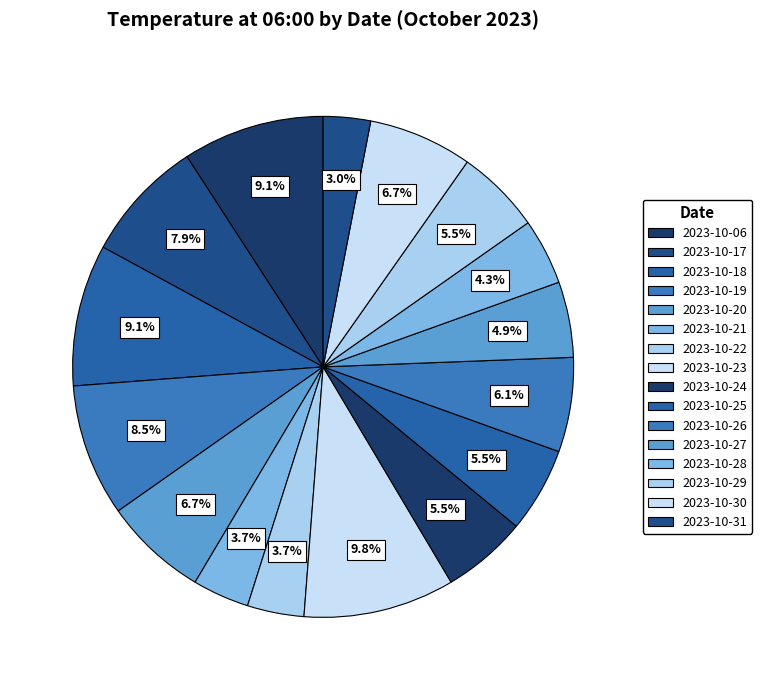

Which slice is the largest?

2023-10-23